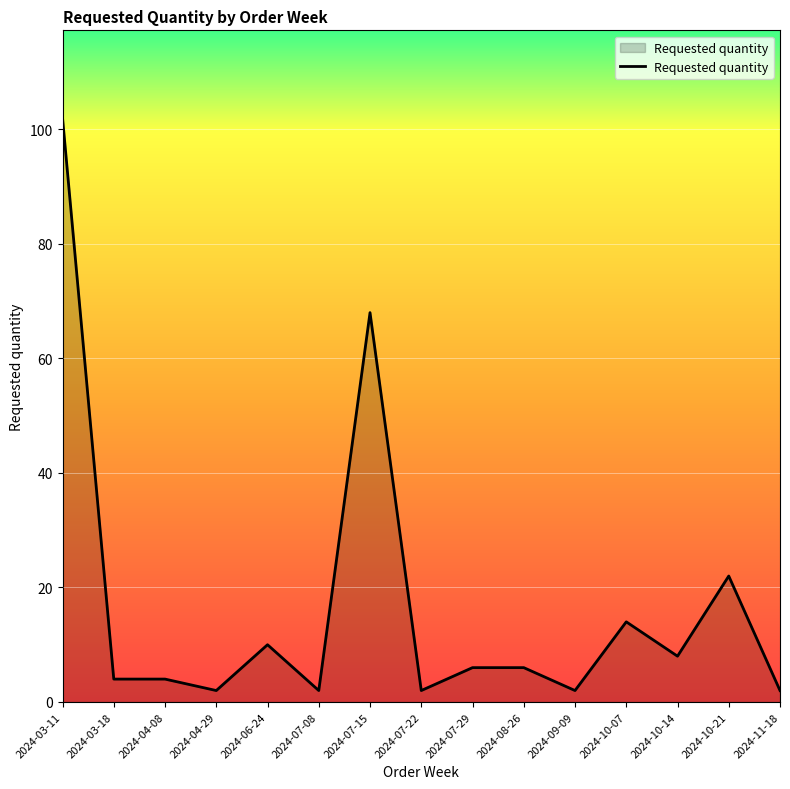

Approximately how many times larger is the value at 2024-07-22 compared to 2024-09-09?

1.0